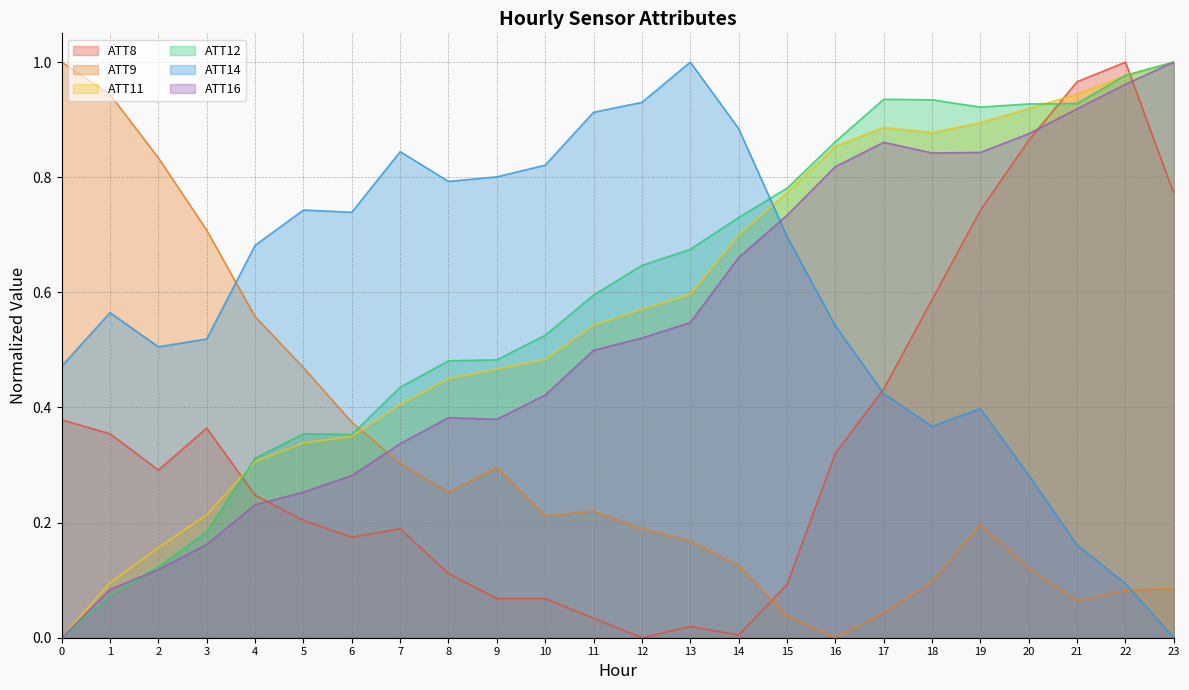

What is the spread (max minus min) of values at 16?

0.9